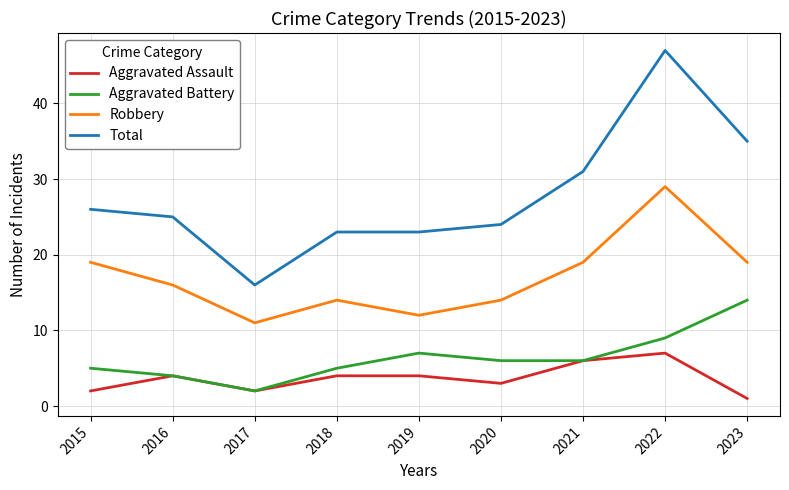

What is the total value across all series at 2020?

47